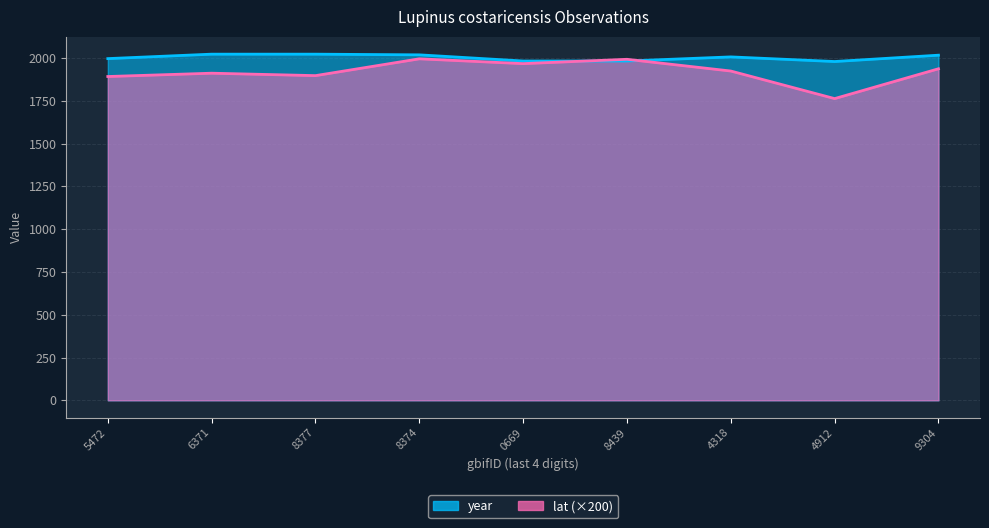

How many interior local valleys does the year series have?

1